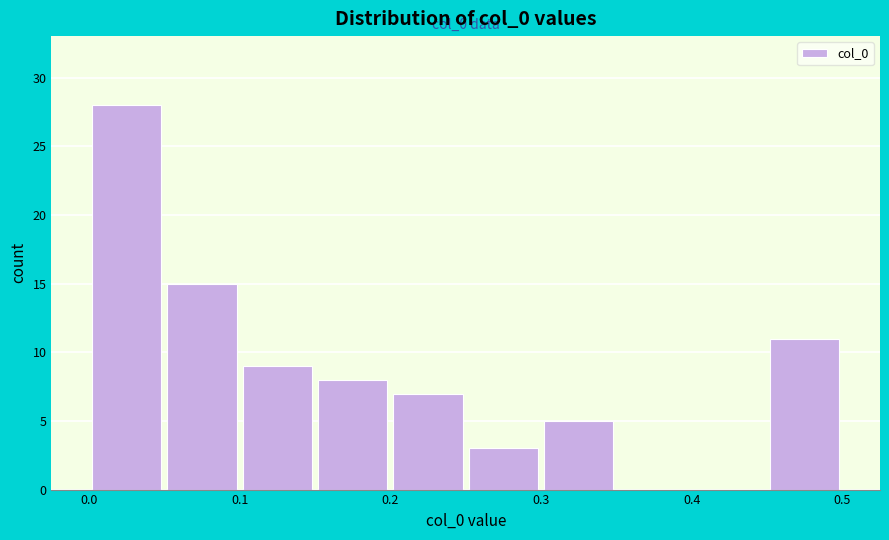

Which range on the x-axis has the tallest bar?

0.00 to 0.05